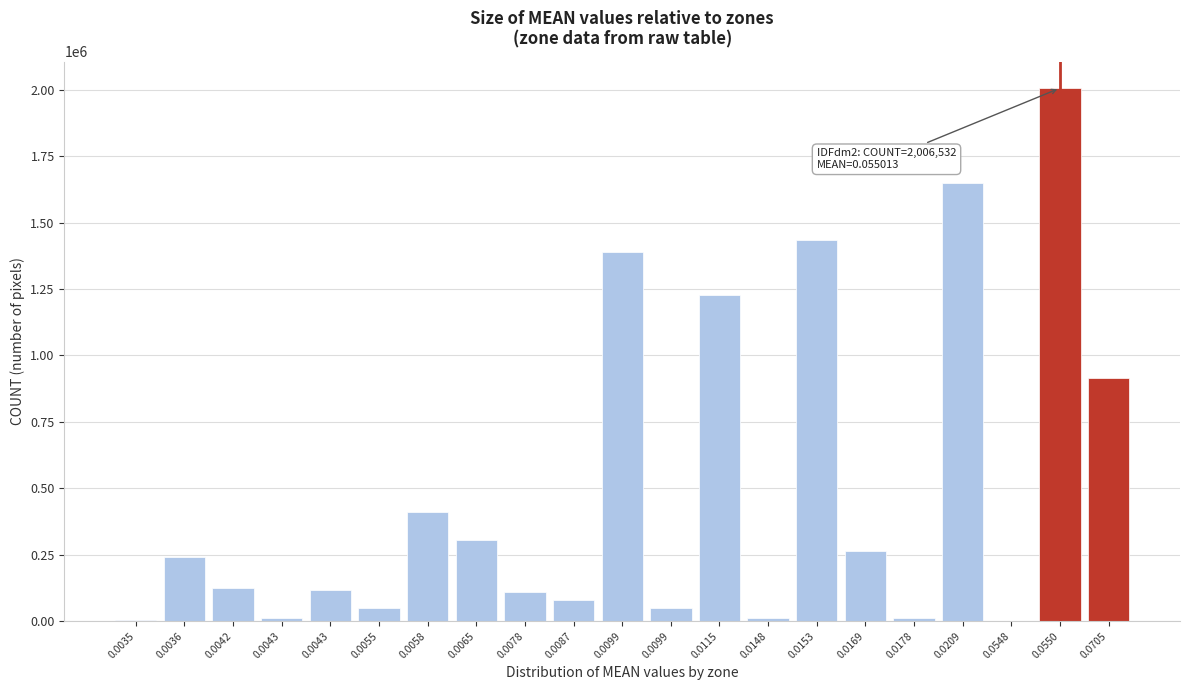

Are the bars horizontal?

No